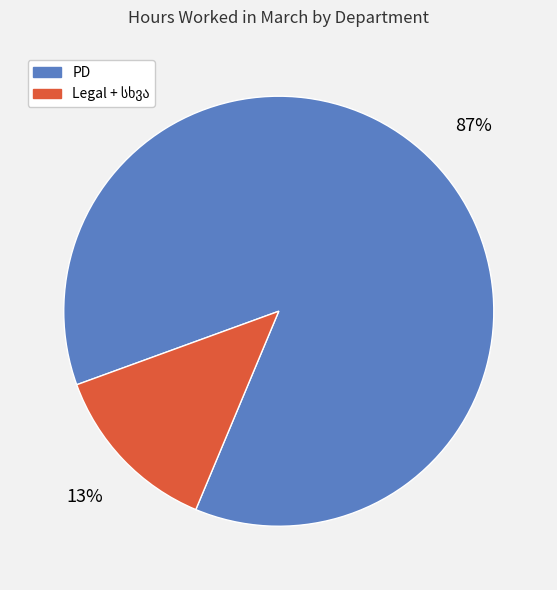

To the nearest percent, what is the difference between the largest and smallest slice percentages?

74%